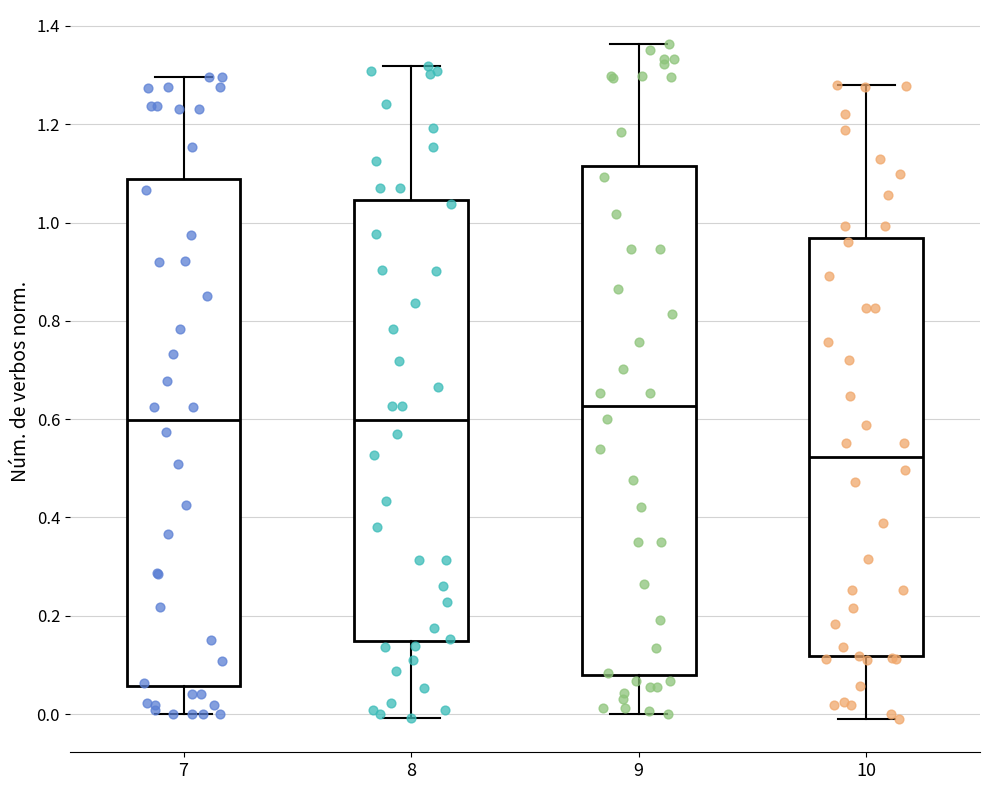

Reading left to right, read every box against the y-axis: the position of its median line, the range the box covers, and the ends of its whiskers. The values are not printed on the chart, so give them approximately, as read against the axis.

7: median 0.60, box 0.06 to 1.08, whiskers 0.00 to 1.30
8: median 0.60, box 0.14 to 1.04, whiskers 0.00 to 1.32
9: median 0.62, box 0.08 to 1.12, whiskers 0.00 to 1.36
10: median 0.52, box 0.12 to 0.96, whiskers 0.00 to 1.28